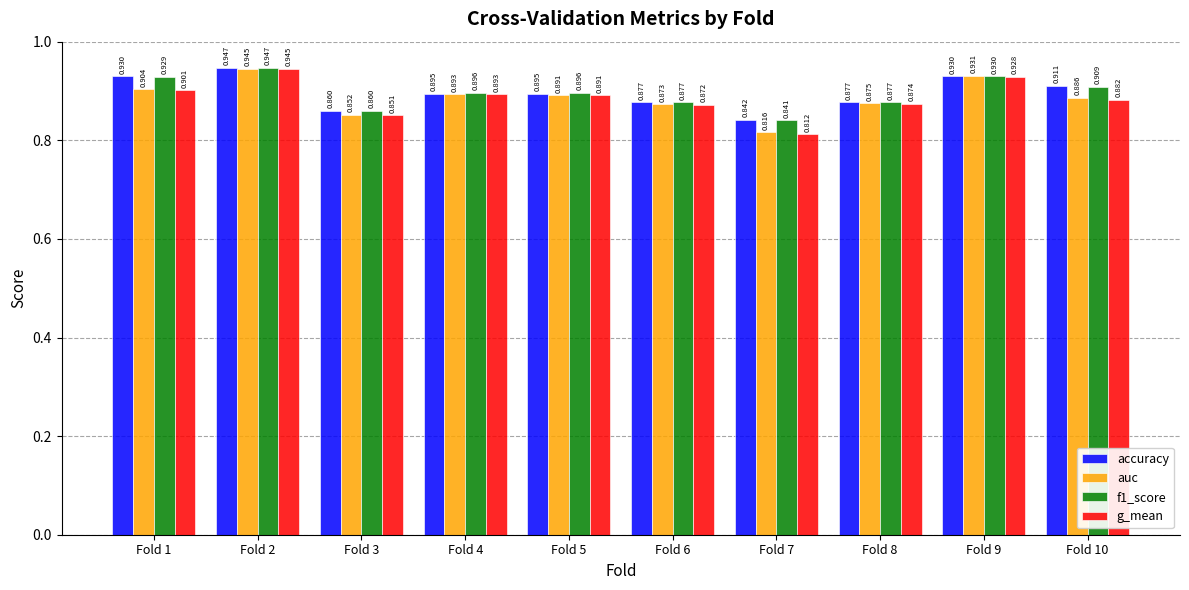

Which series has the largest total across all categories?

accuracy